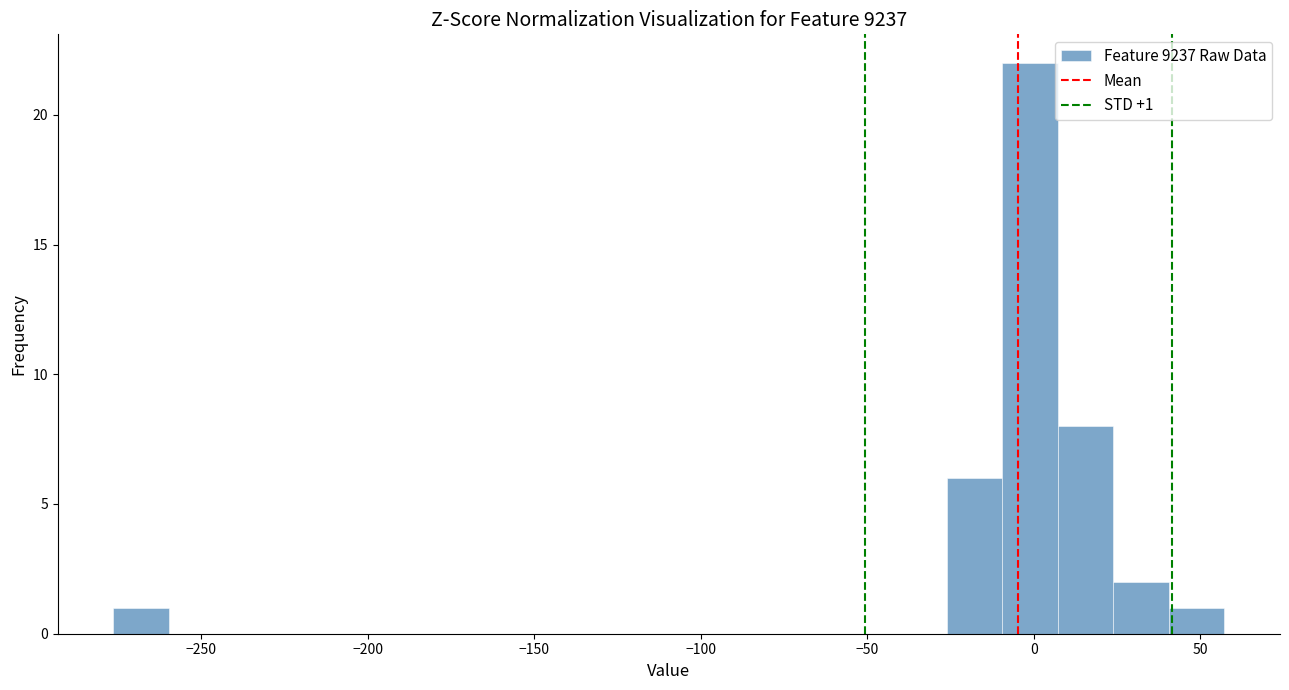

Read against the x-axis, roughly where is the centre of the tallest bar?

0